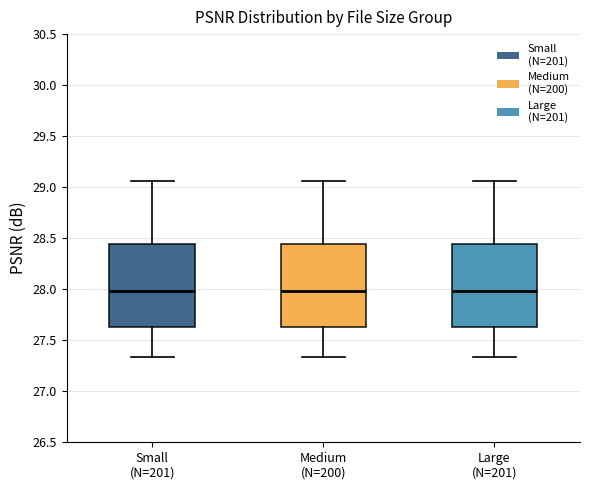

Reading left to right, read every box against the y-axis: the position of its median line, the range the box covers, and the ends of its whiskers. The values are not printed on the chart, so give them approximately, as read against the axis.

Small (N=201): median 28.00, box 27.65 to 28.45, whiskers 27.35 to 29.05
Medium (N=200): median 28.00, box 27.65 to 28.45, whiskers 27.35 to 29.05
Large (N=201): median 28.00, box 27.65 to 28.45, whiskers 27.35 to 29.05